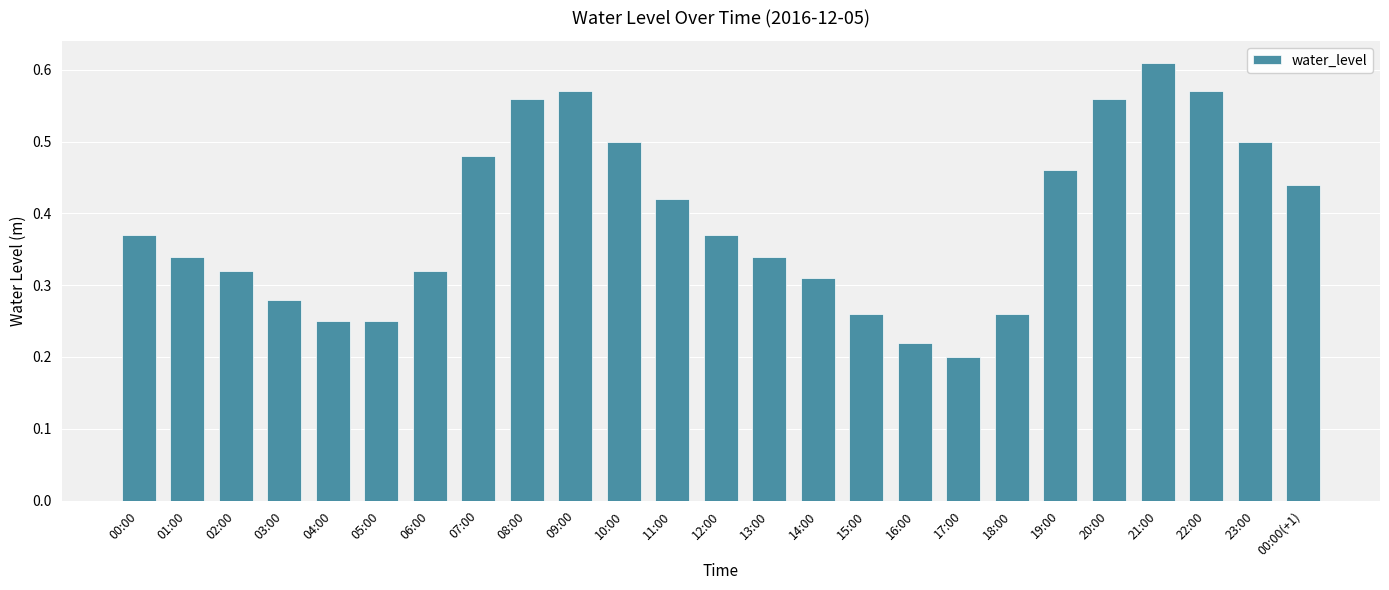

What is the sum of the values at 03:00 and 00:00?

0.7